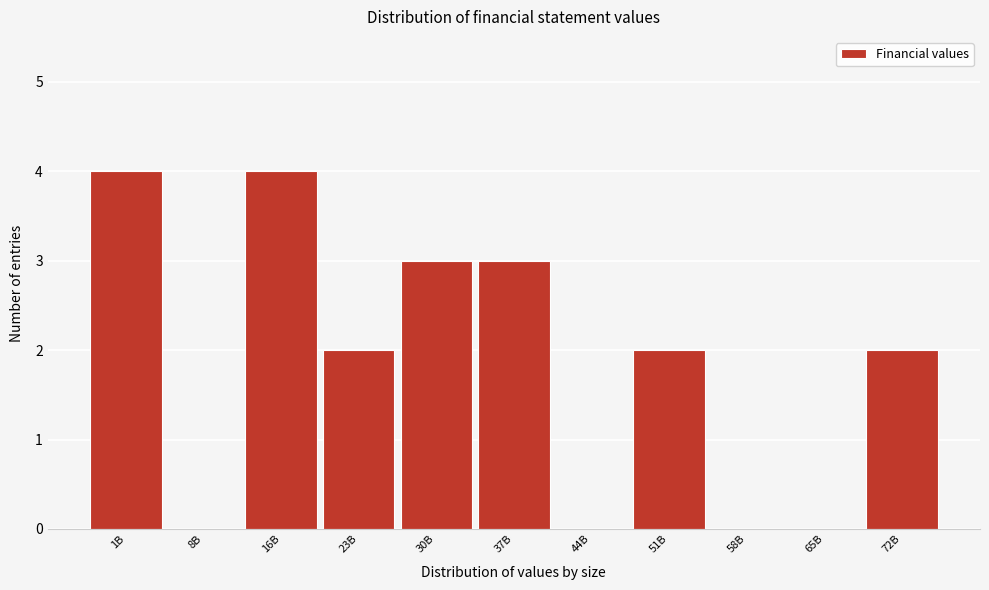

Reading left to right, extract all data points from this chart.

1B=4	8B=0	16B=4	23B=2	30B=3	37B=3	44B=0	51B=2	58B=0	65B=0	72B=2